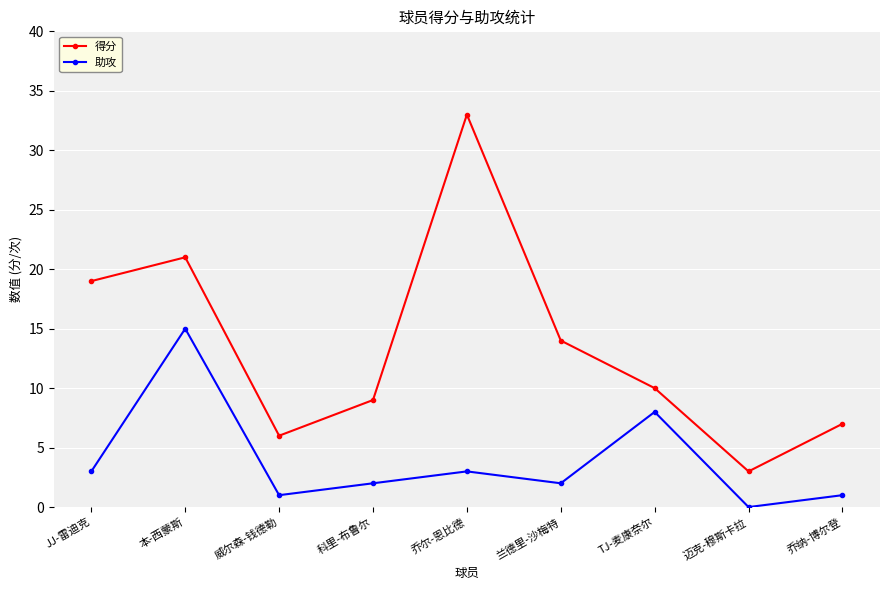

Rank the series by their average value, from highest to lowest.

得分, 助攻